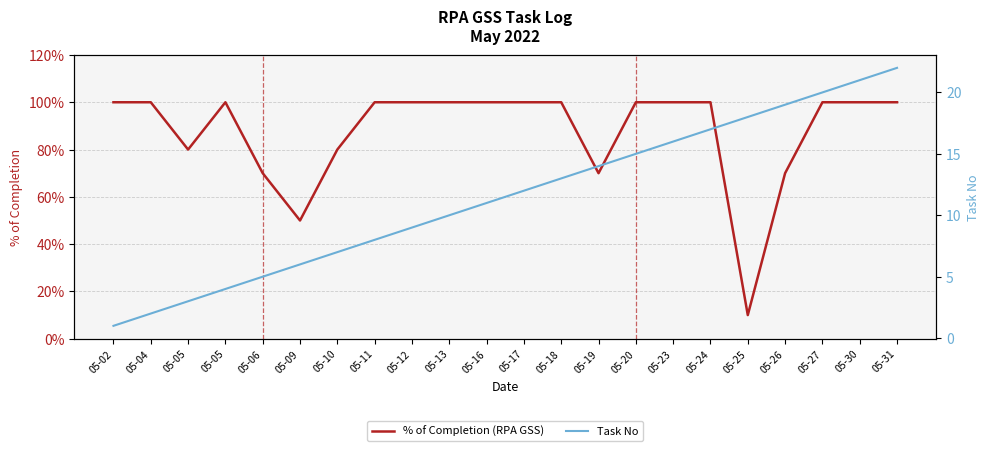

Which series changed the most between 05-11 and 05-18?

Task No